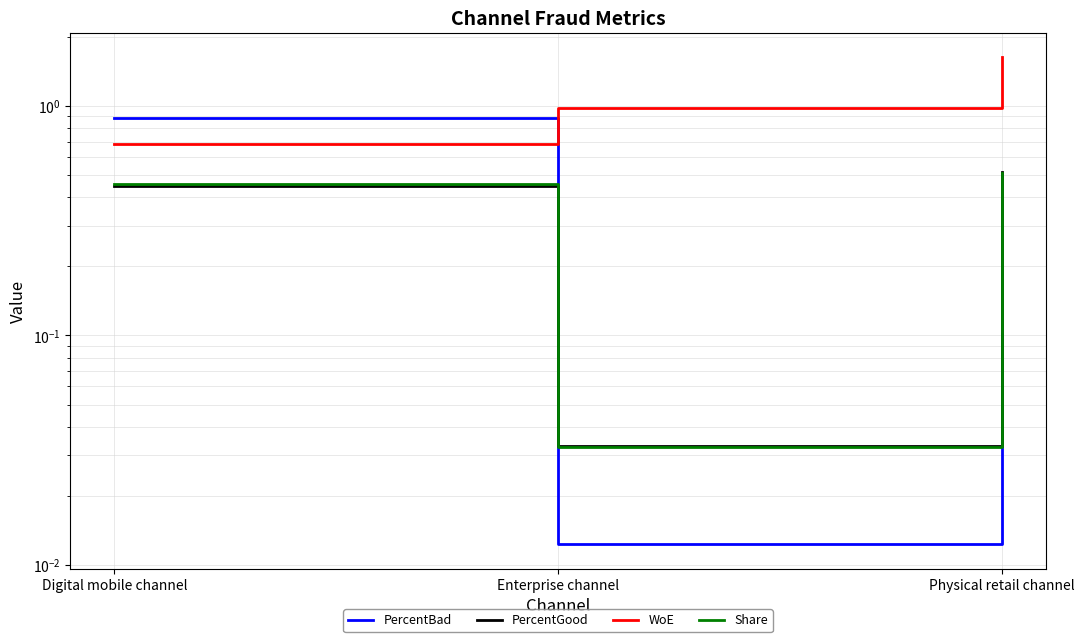

Reading right to left, extract all data points from this chart.

PercentBad: Physical retail channel=0.1	Enterprise channel=0.0	Digital mobile channel=0.9
PercentGood: Physical retail channel=0.5	Enterprise channel=0.0	Digital mobile channel=0.4
WoE: Physical retail channel=1.6	Enterprise channel=1.0	Digital mobile channel=0.7
Share: Physical retail channel=0.5	Enterprise channel=0.0	Digital mobile channel=0.5